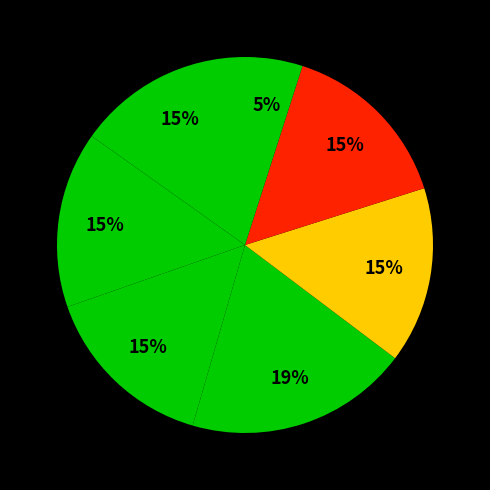

Is there any slice that represents more than half of the pie?

No